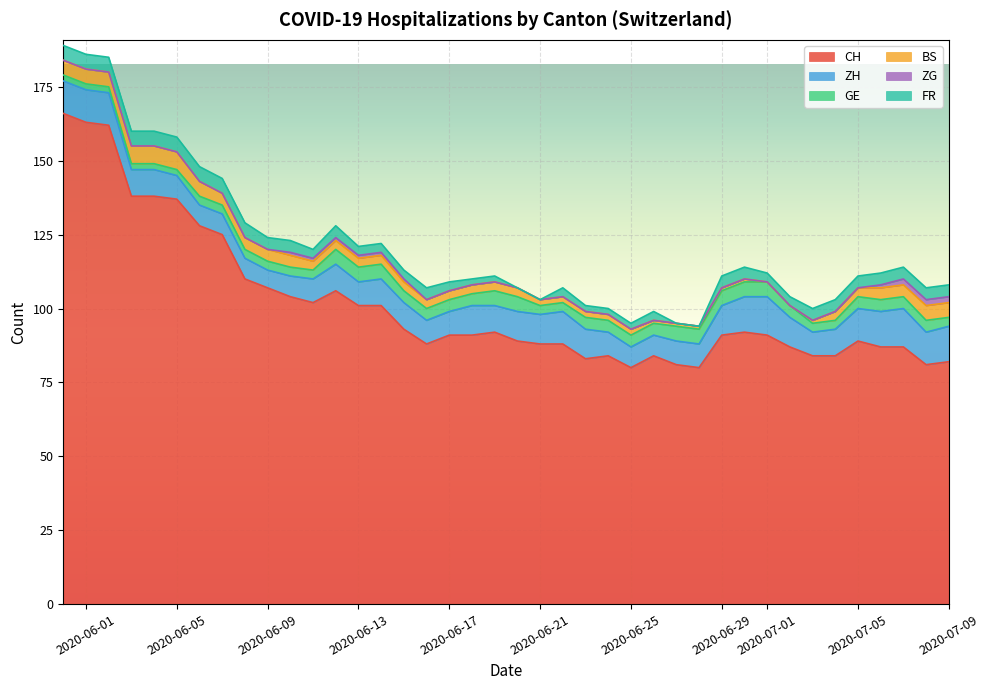

What is the minimum value for CH?

80